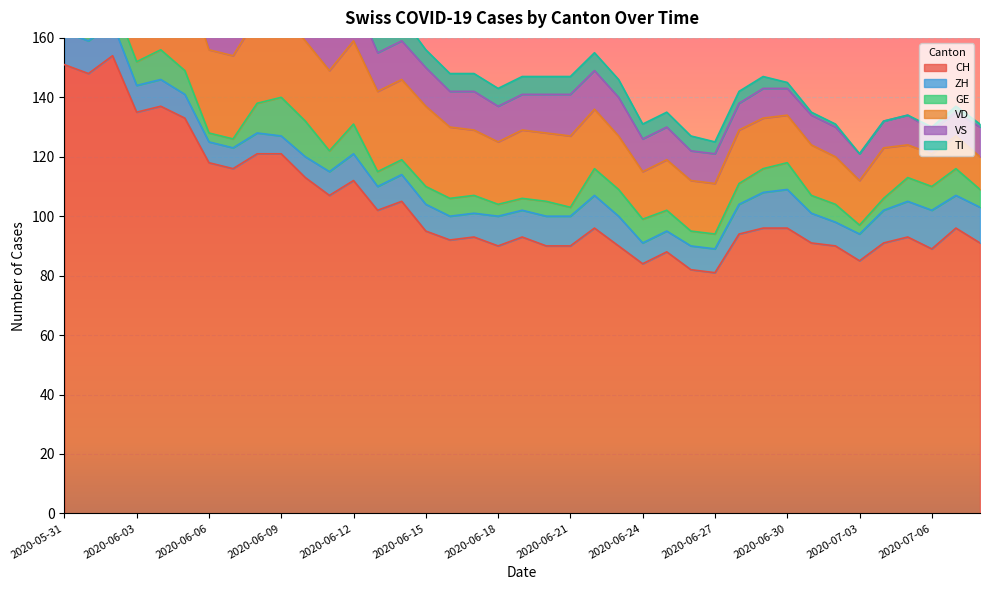

How many data points in ZH are less than 9?

15